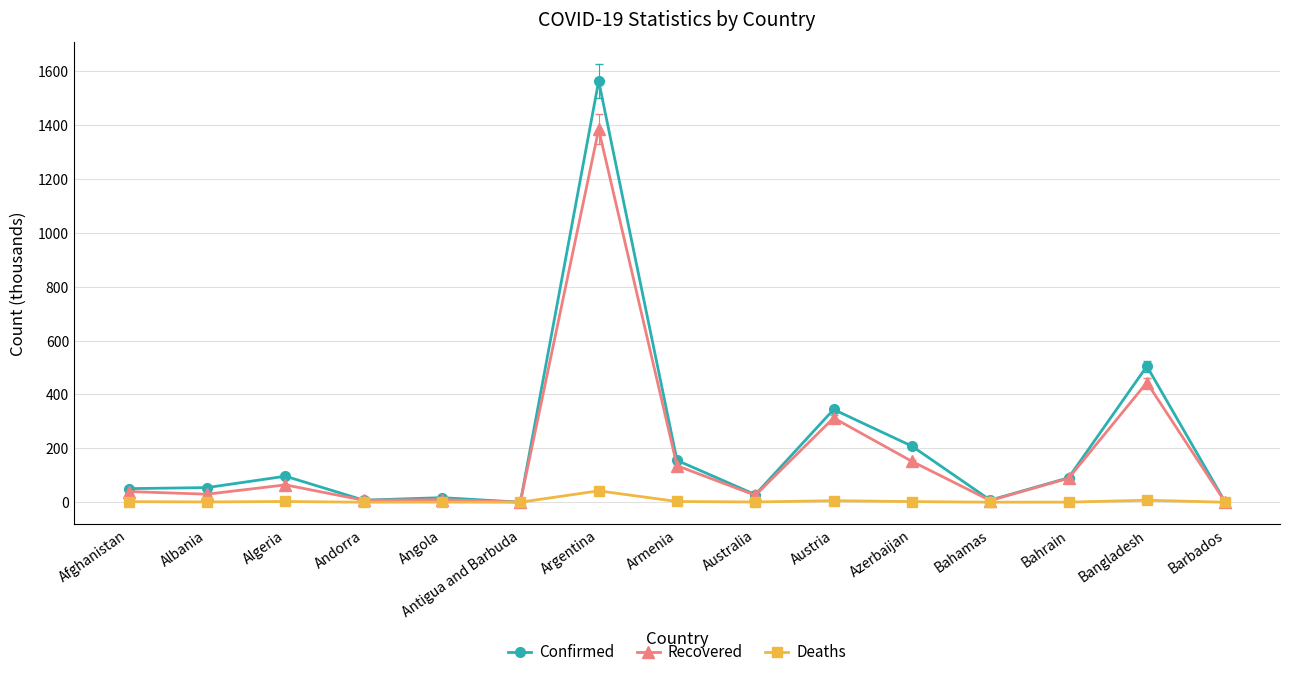

What is the difference between the second highest and minimum values in the Confirmed series?

504.7